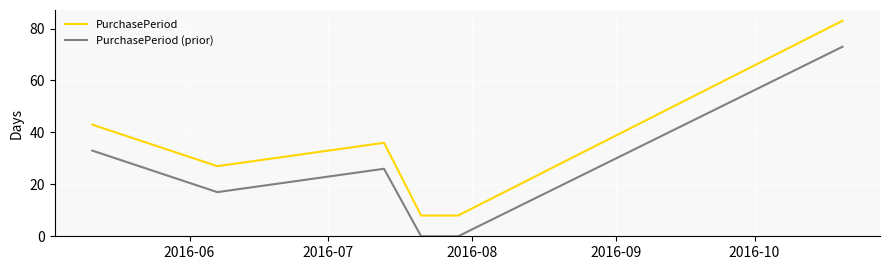

True or false: PurchasePeriod (prior) and PurchasePeriod intersect in this chart.

False